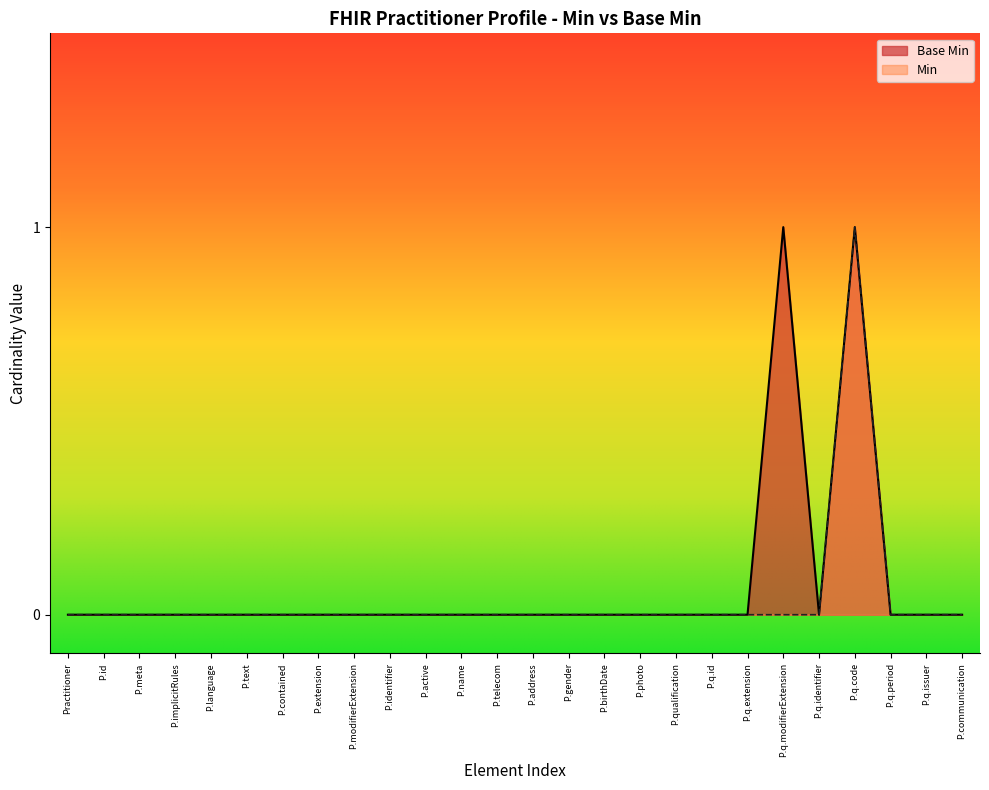

Reading left to right, extract all data points from this chart.

0	0	0	0	0	0	0	0	0	0	0	0	0	0	0	0	0	0	0	0	1	0	1	0	0	0